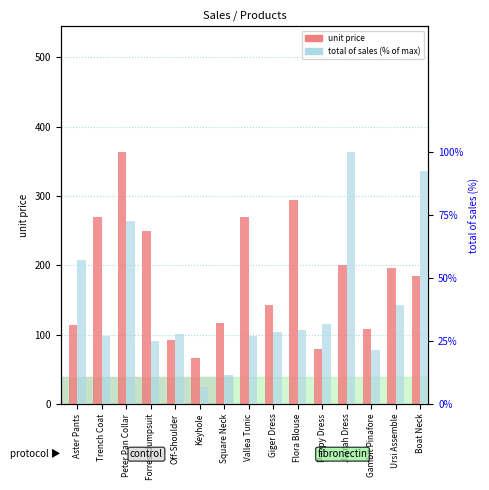

Reading left to right, transcribe all the data shown in this chart.

unit price: 114.0	269.0	363.0	250.0	92.0	66.0	116.0	269.0	142.0	294.0	79.0	200.0	108.0	196.0	185.0
total of sales (% of max): 57.0	26.9	72.6	25.0	27.6	6.6	11.6	26.9	28.4	29.4	31.6	100.0	21.6	39.2	92.5